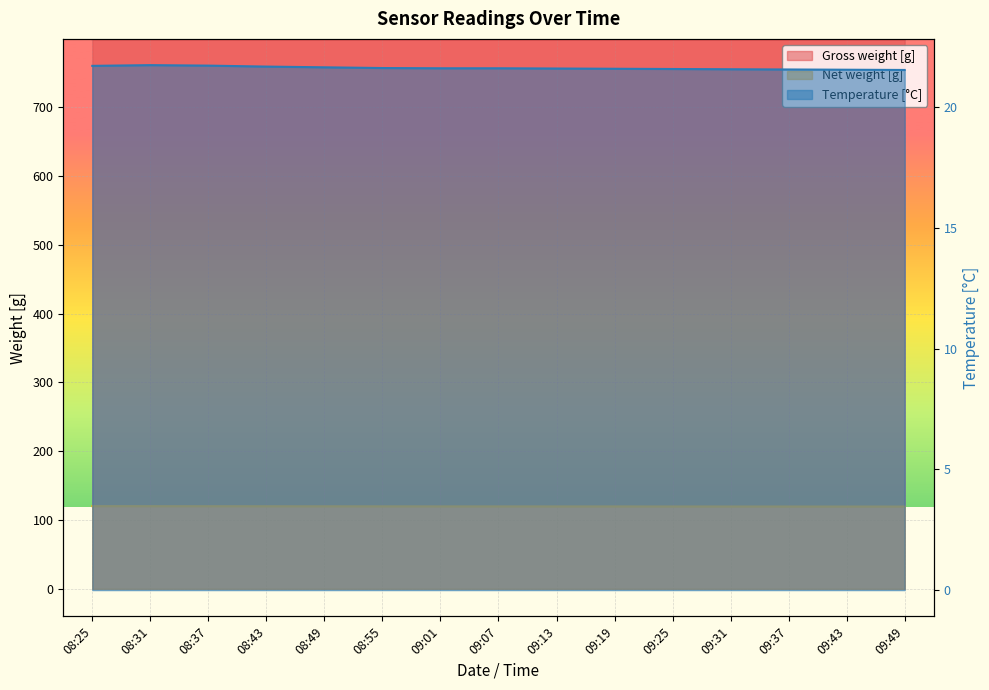

Where is Gross weight [g] nearest to the value 798?

09:49